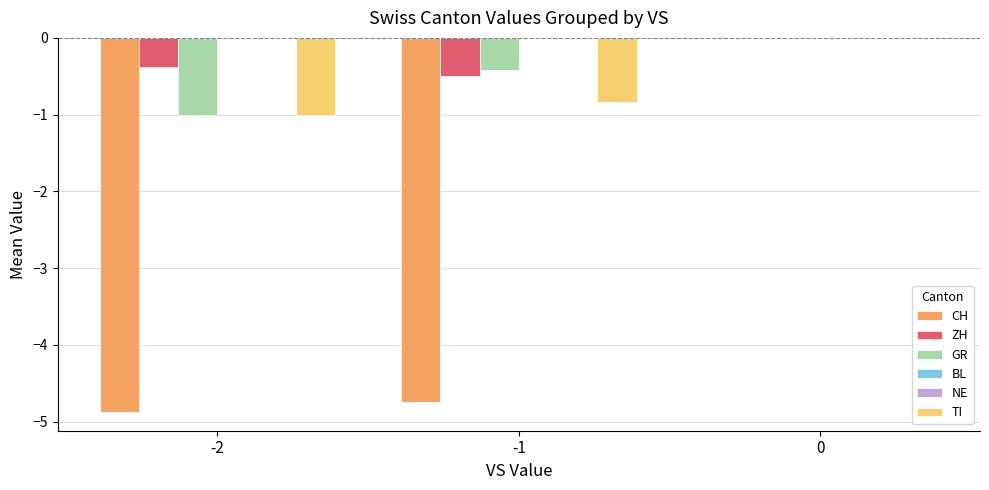

Which series has the largest total across all categories?

BL